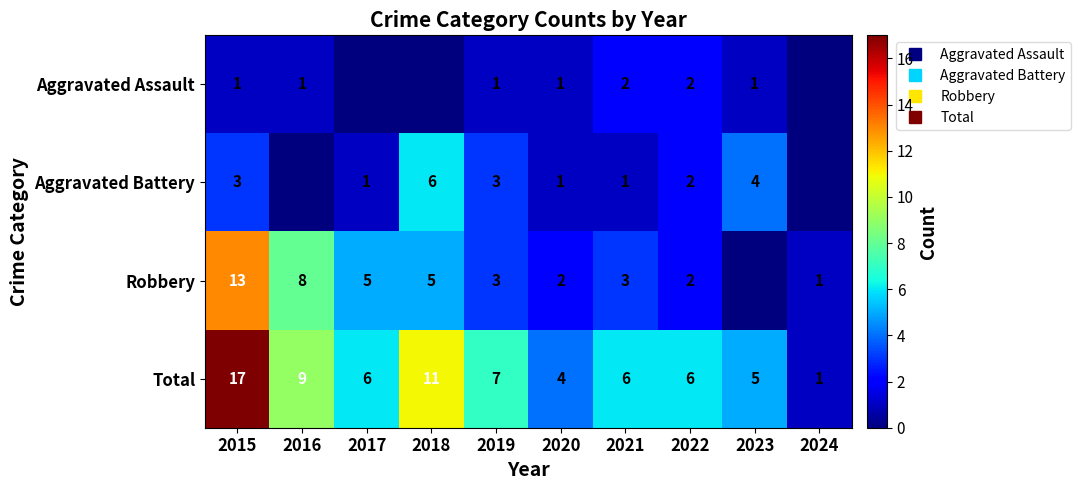

Is the value of Robbery at 2020 greater than the value of Aggravated Battery at 2022?

No